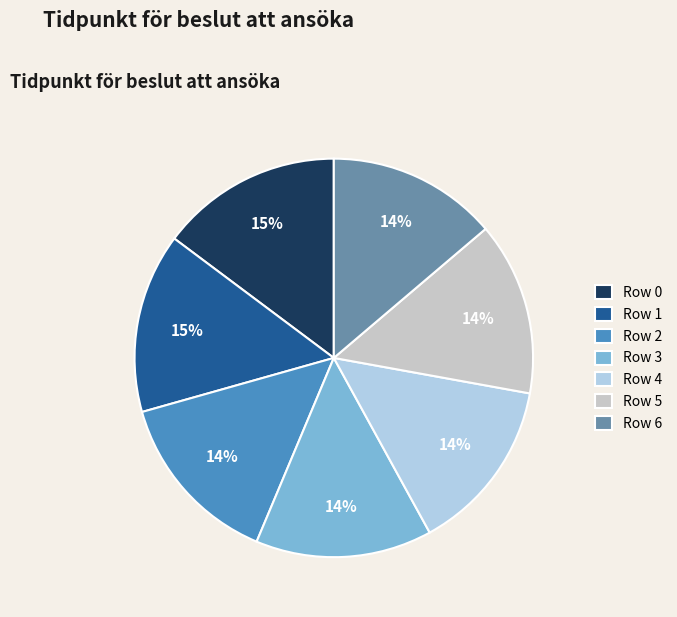

Do Row 6 and Row 4 together represent more than half of the pie?

No